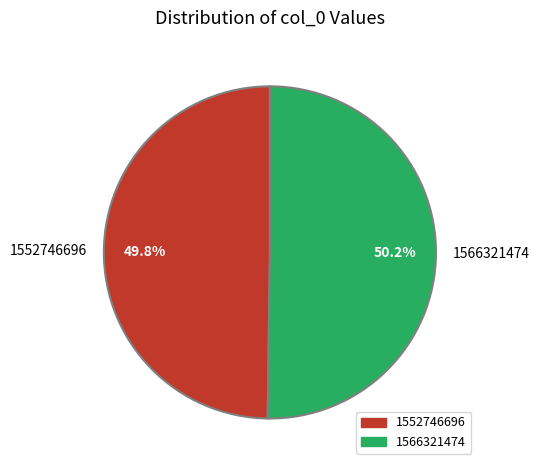

What is the ratio of the value at 1552746696 to the value at 1566321474?

1.0